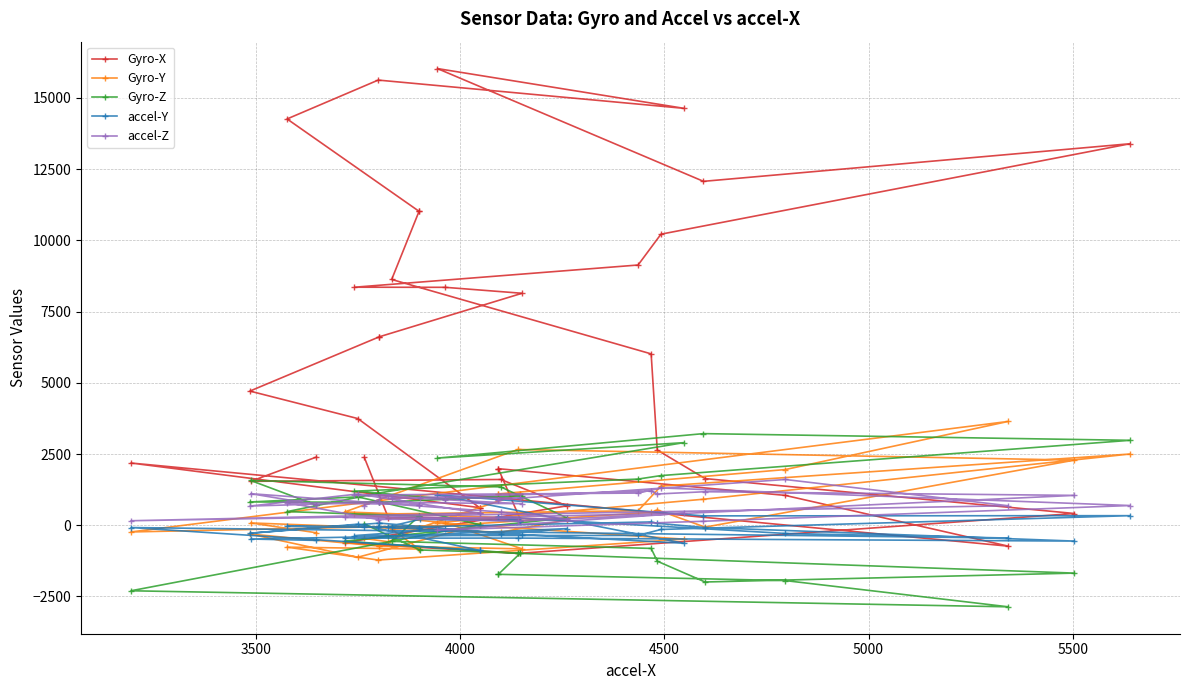

What is the sum of all Gyro-X values?

208892